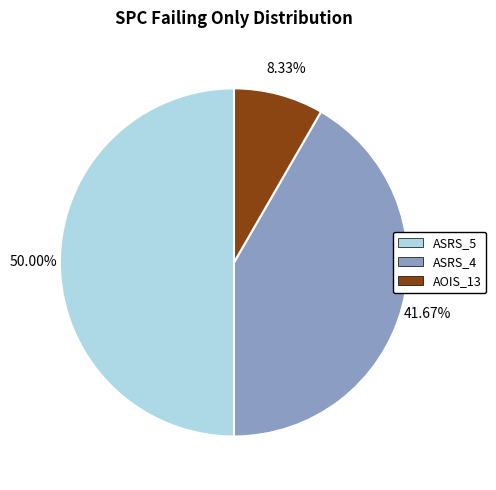

Combined, do ASRS_5 and ASRS_4 account for over 50%?

Yes